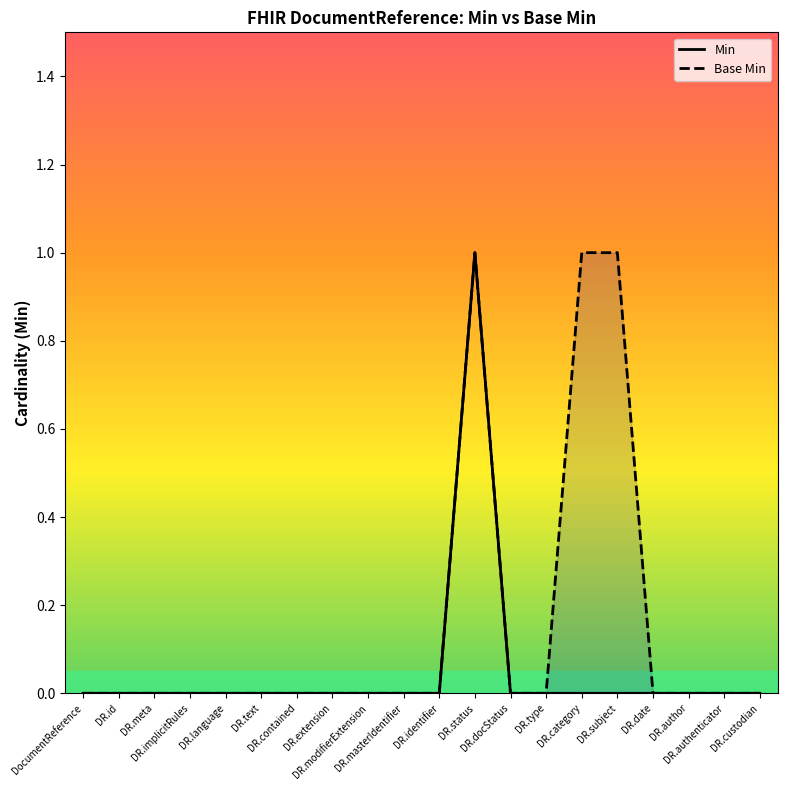

Reading left to right, transcribe all the data shown in this chart.

Min: DocumentReference=0	DR.id=0	DR.meta=0	DR.implicitRules=0	DR.language=0	DR.text=0	DR.contained=0	DR.extension=0	DR.modifierExtension=0	DR.masterIdentifier=0	DR.identifier=0	DR.status=1	DR.docStatus=0	DR.type=0	DR.category=0	DR.subject=0	DR.date=0	DR.author=0	DR.authenticator=0	DR.custodian=0
Base Min: DocumentReference=0	DR.id=0	DR.meta=0	DR.implicitRules=0	DR.language=0	DR.text=0	DR.contained=0	DR.extension=0	DR.modifierExtension=0	DR.masterIdentifier=0	DR.identifier=0	DR.status=1	DR.docStatus=0	DR.type=0	DR.category=1	DR.subject=1	DR.date=0	DR.author=0	DR.authenticator=0	DR.custodian=0